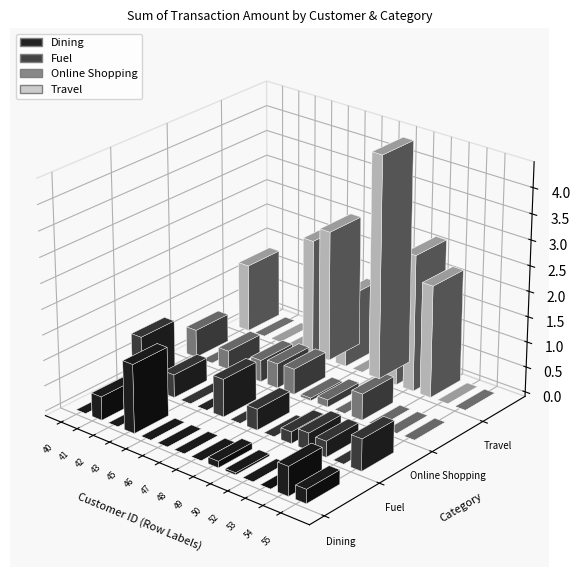

Which category has the highest value in the Fuel series?

40